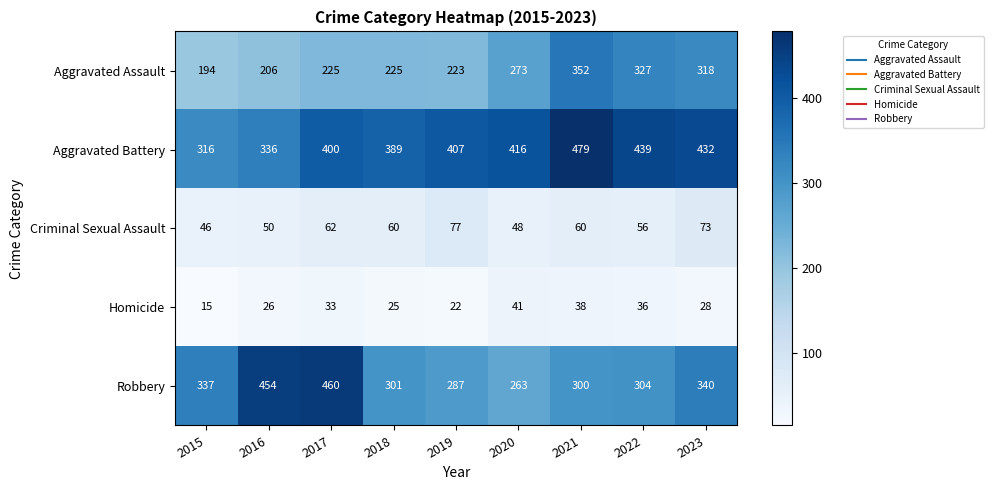

Count the number of categories in the chart.

9